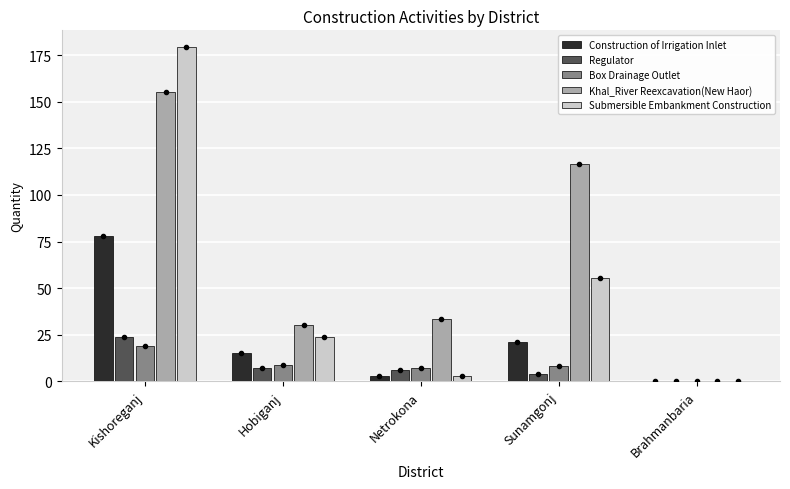

Where is Construction of Irrigation Inlet nearest to the value 39?

Sunamgonj